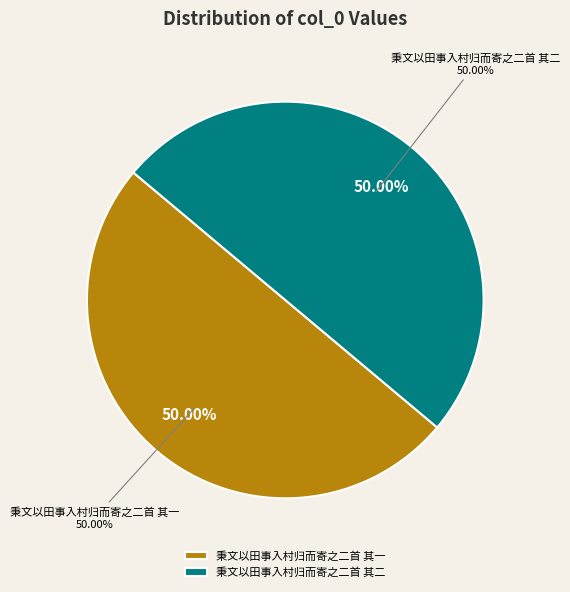

Rank the categories by value from lowest to highest.

秉文以田事入村归而寄之二首 其二, 秉文以田事入村归而寄之二首 其一